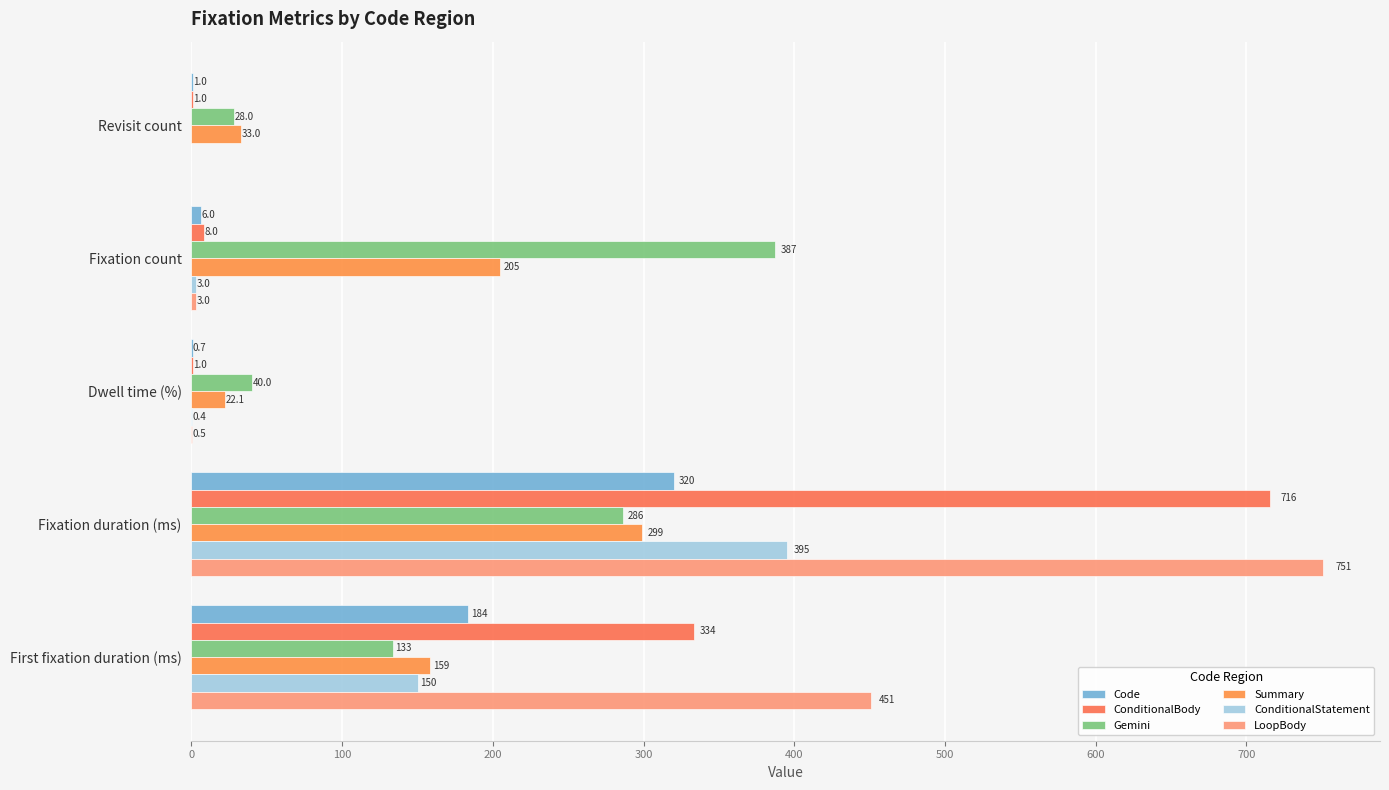

What is the difference between the maximum and minimum values in the ConditionalBody series?

714.5